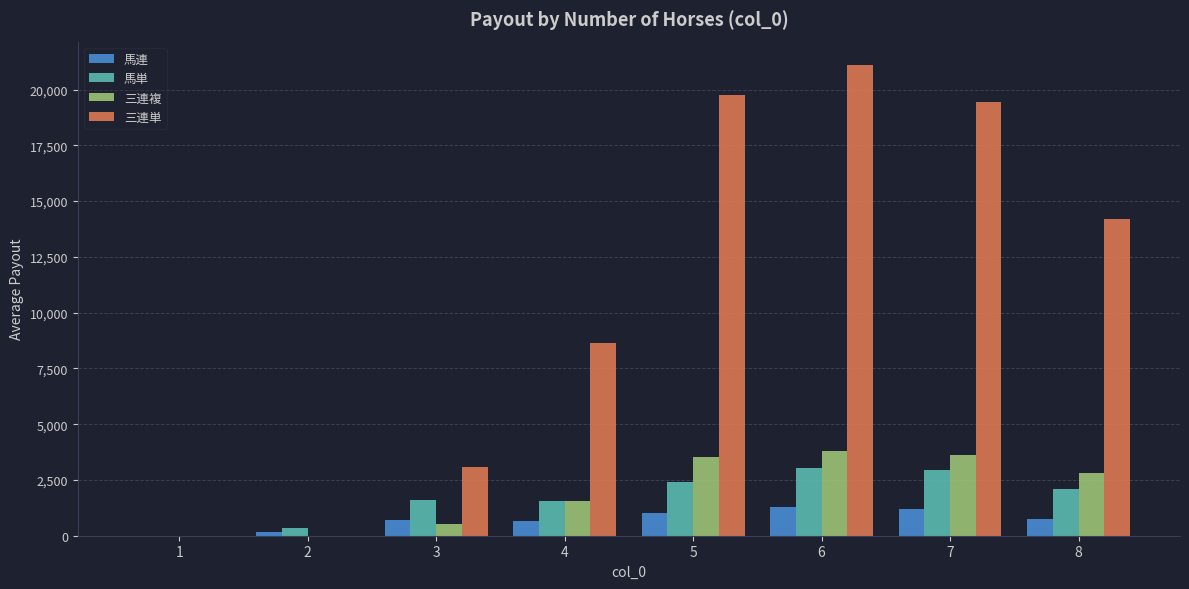

What is the total value across all series at 6?

29245.0